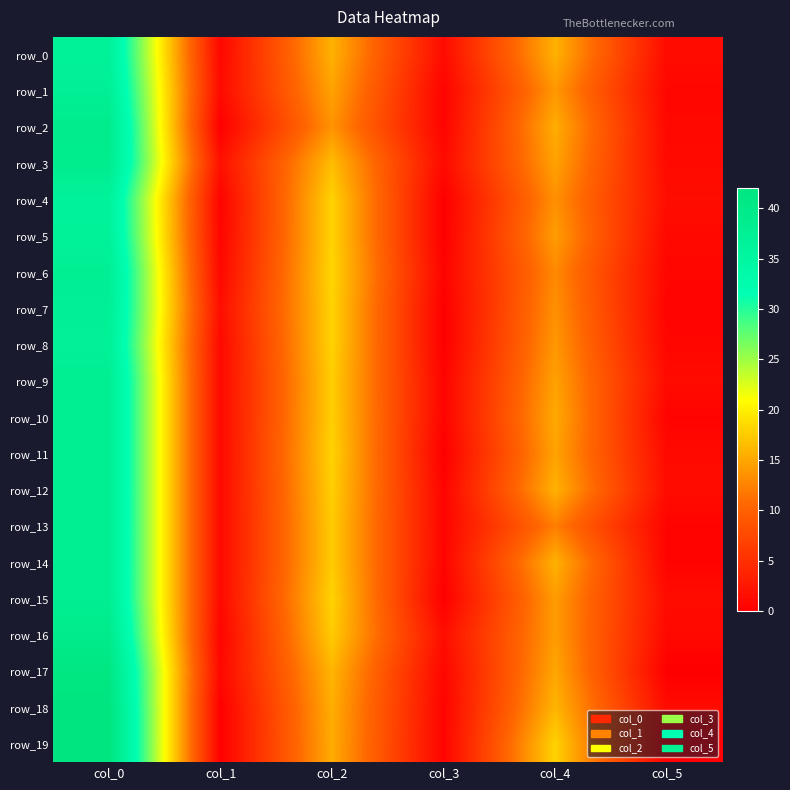

What is the difference between the row_16 values at col_0 and col_1?

38.9